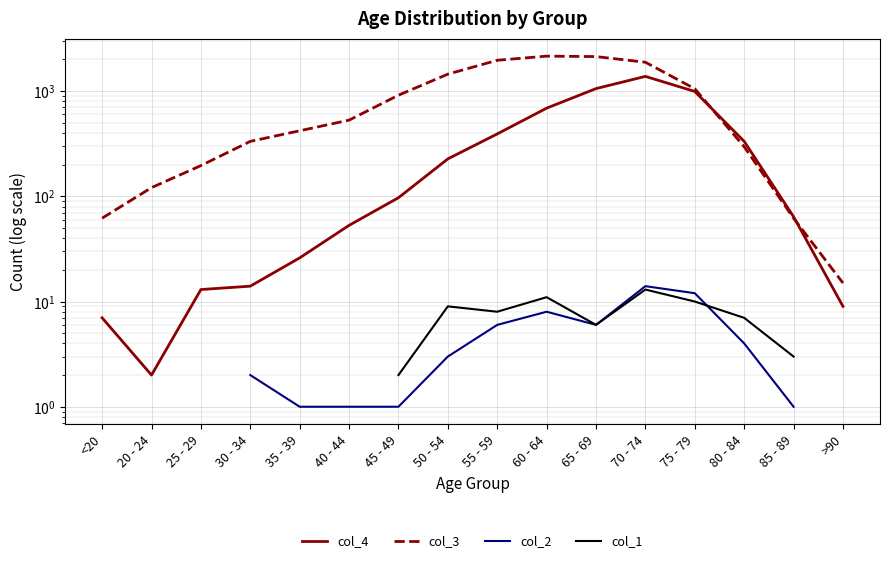

Between which two adjacent categories do col_1 and col_2 first intersect?

75 - 79 and 80 - 84